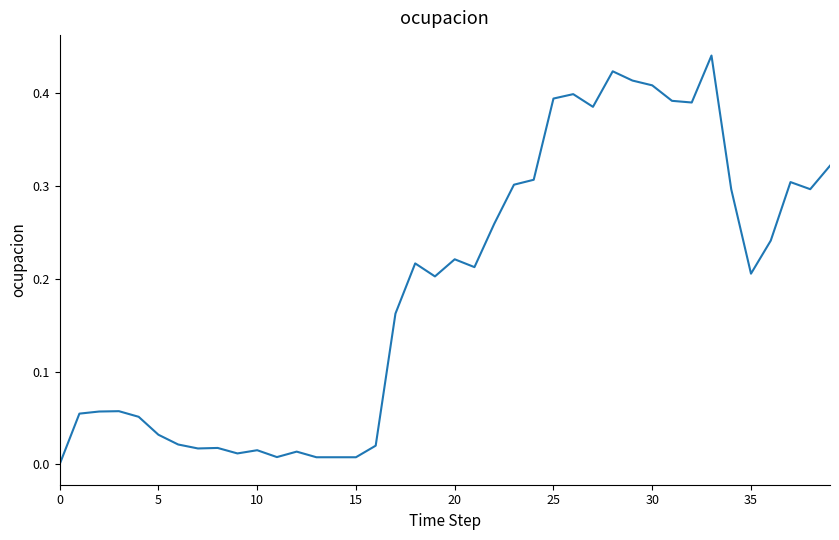

Does the chart display data point markers on the line(s)?

No